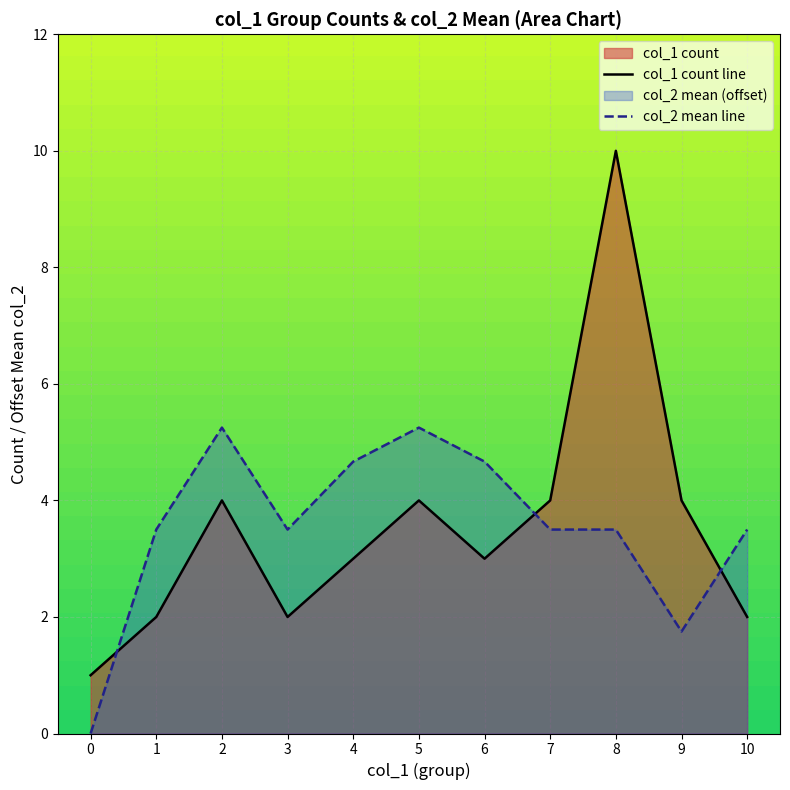

What is the approximate value of col_1 count line at 3?

2.0